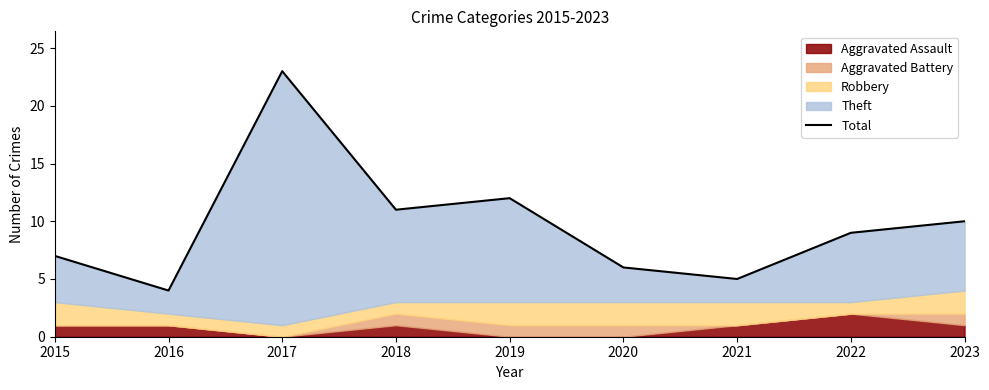

What value does the data have at 2023?

10